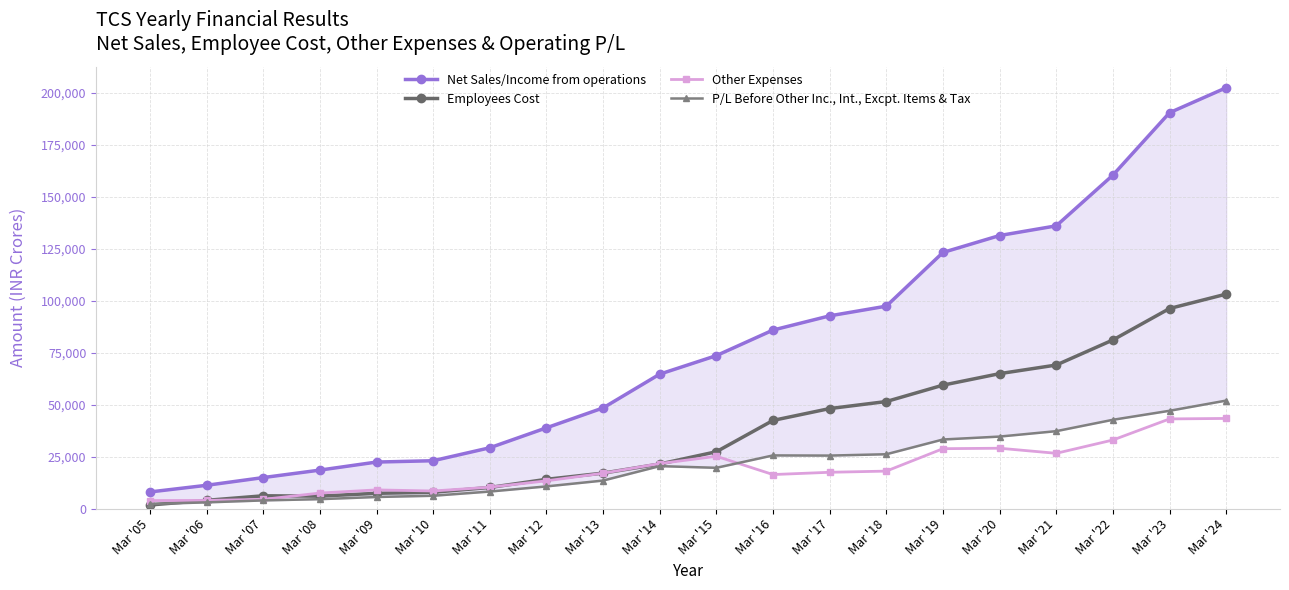

Which series changed the most between Mar '07 and Mar '10?

Net Sales/Income from operations